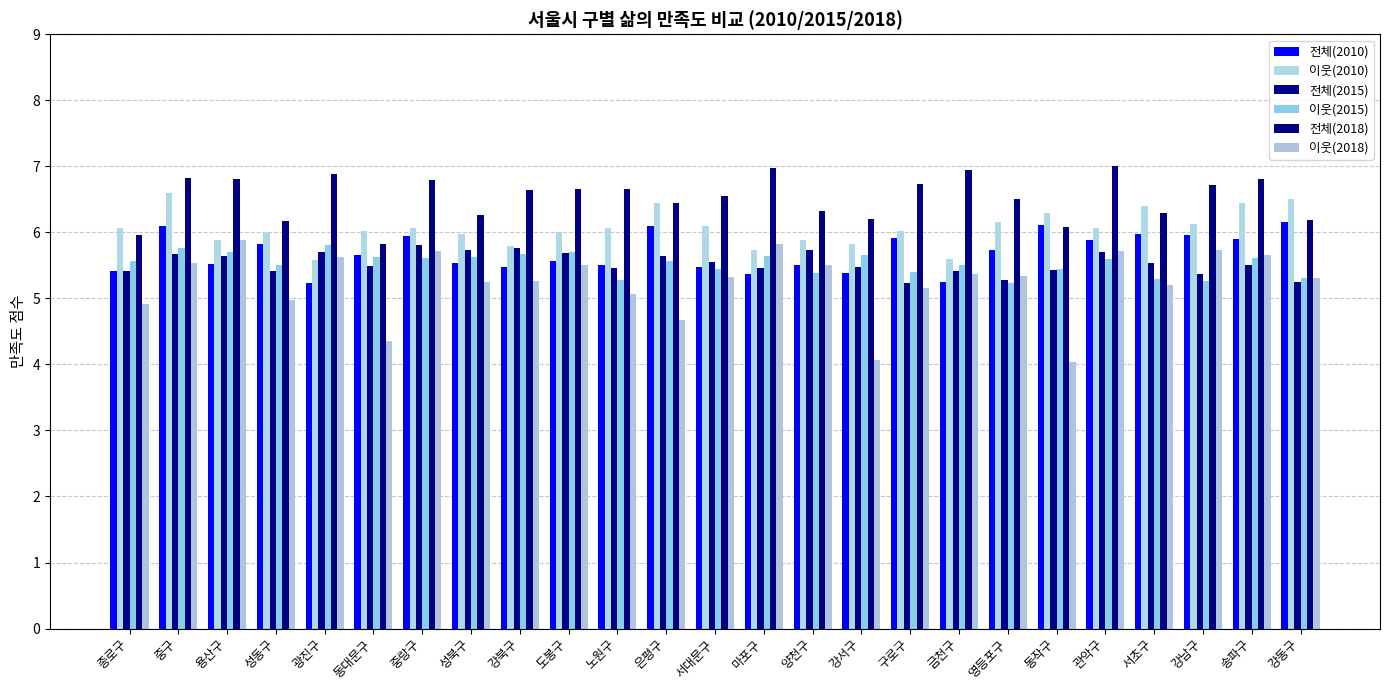

What is the greatest value displayed?

7.0